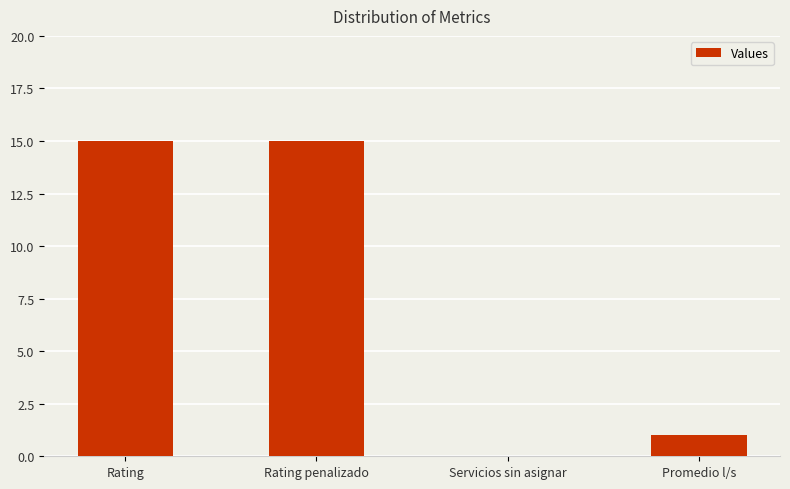

What is the ratio of the value at Promedio l/s to the value at Rating?

0.1